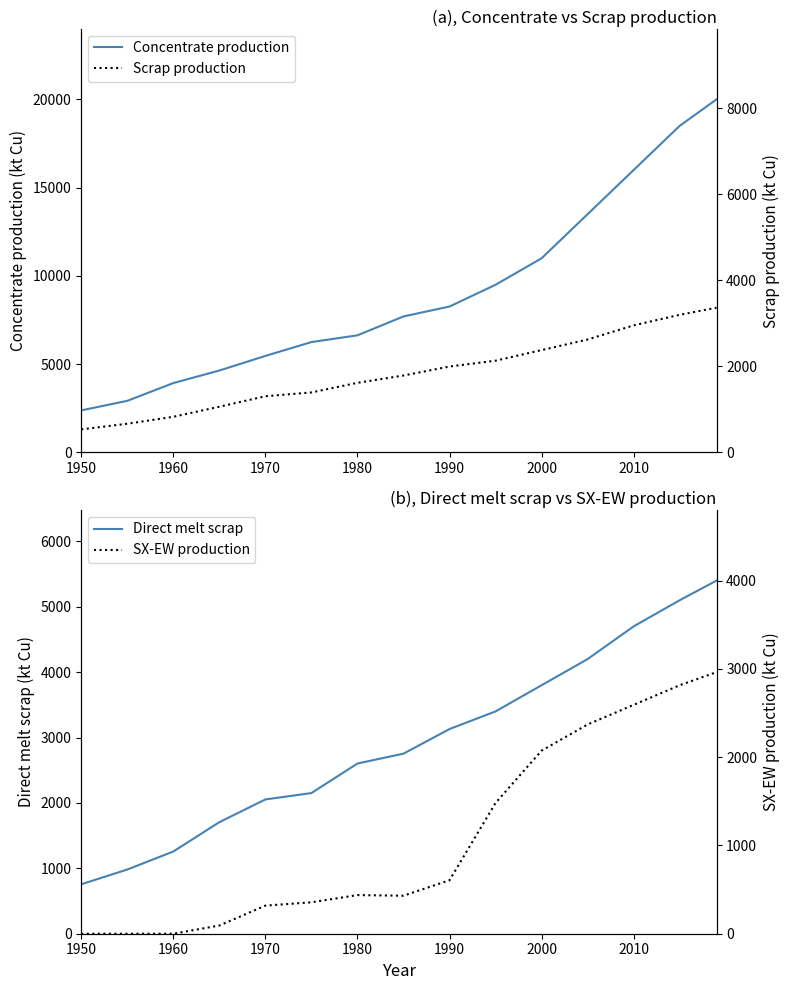

Reading left to right, what are all the values shown in this chart?

Concentrate production: 2385.7	2926.2	3933.3	4643.5	5470.3	6254.7	6636.1	7706.8	8268.6	9500.0	11000.0	13500.0	16000.0	18500.0	20000.0
Scrap production: 1308.7	1627.9	2021.8	2593.1	3186.9	3401.8	3946.5	4360.8	4869.5	5200.0	5800.0	6400.0	7200.0	7800.0	8200.0
Direct melt scrap: 756.1	981.9	1257.2	1705.9	2053.6	2150.8	2603.1	2753.6	3130.0	3400.0	3800.0	4200.0	4700.0	5100.0	5400.0
SX-EW production: 0.0	0.0	0.0	125.5	429.7	480.3	590.9	581.2	817.4	2000.0	2800.0	3200.0	3500.0	3800.0	4000.0